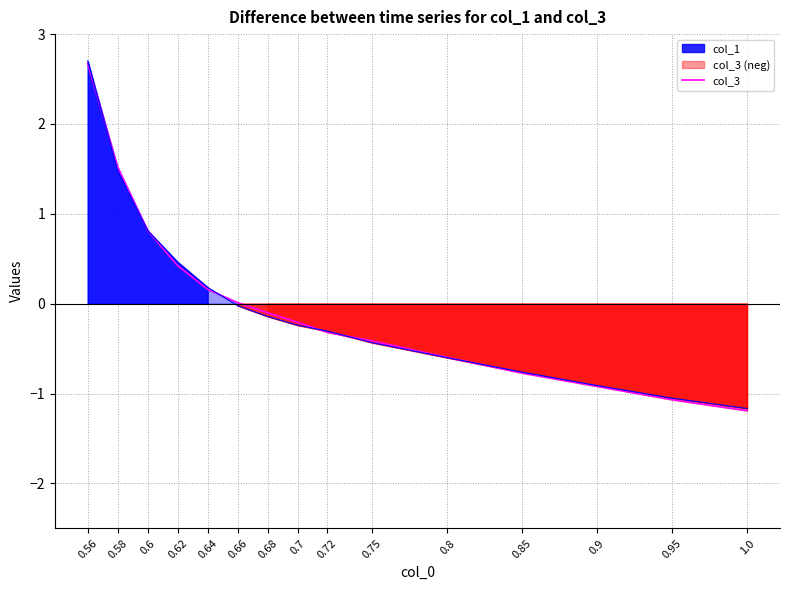

Is it true that the value at 0.85 is -1.3?

False